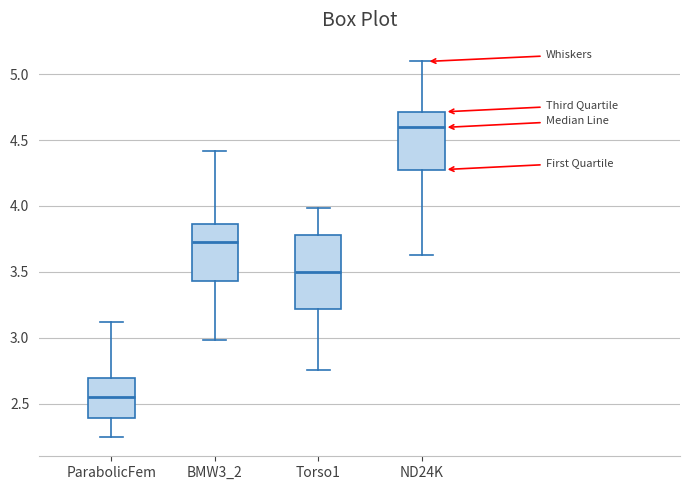

Which box is the tallest, from its lower edge to its upper edge?

Torso1